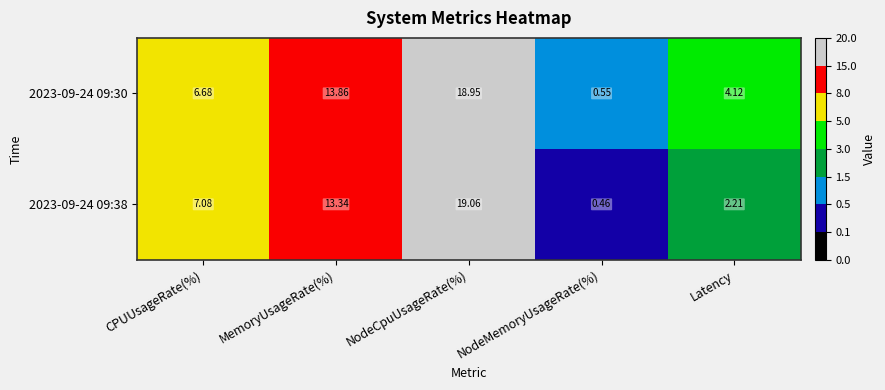

Between CPUUsageRate(%) and NodeMemoryUsageRate(%), which series saw the biggest shift?

2023-09-24 09:38